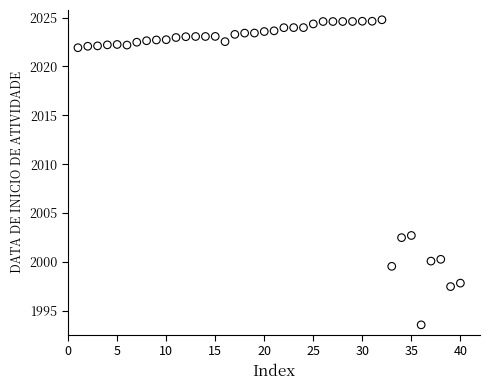

What is the range of Y values (max minus min)?

31.2